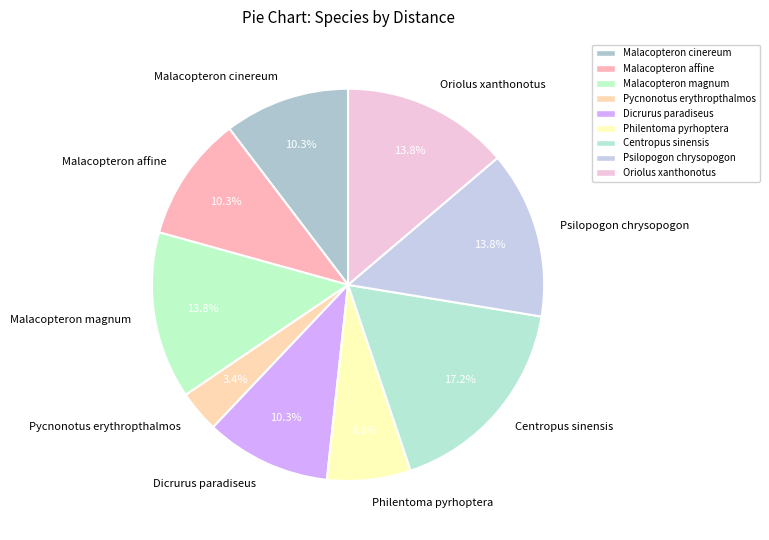

Do Malacopteron magnum and Dicrurus paradiseus together represent more than half of the pie?

No